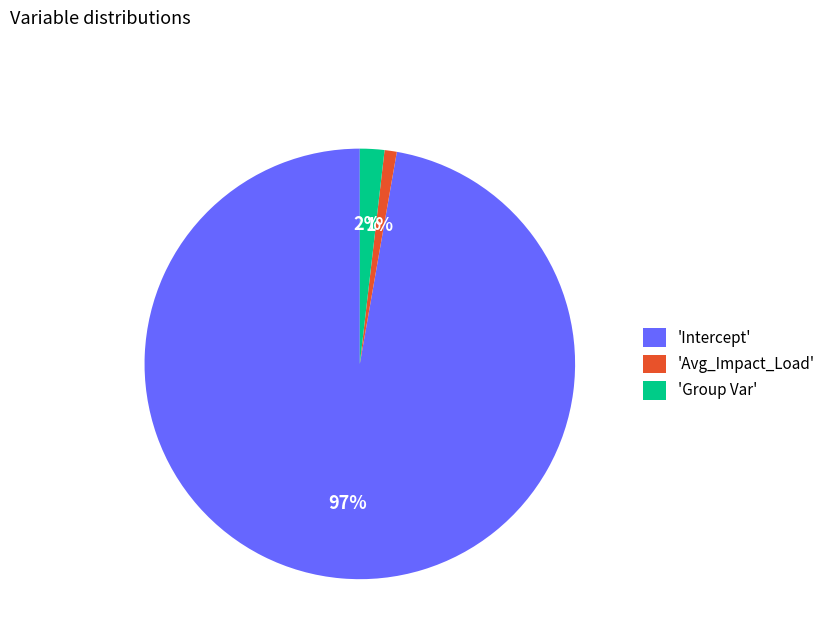

Which category has the biggest portion of the pie?

'Intercept'